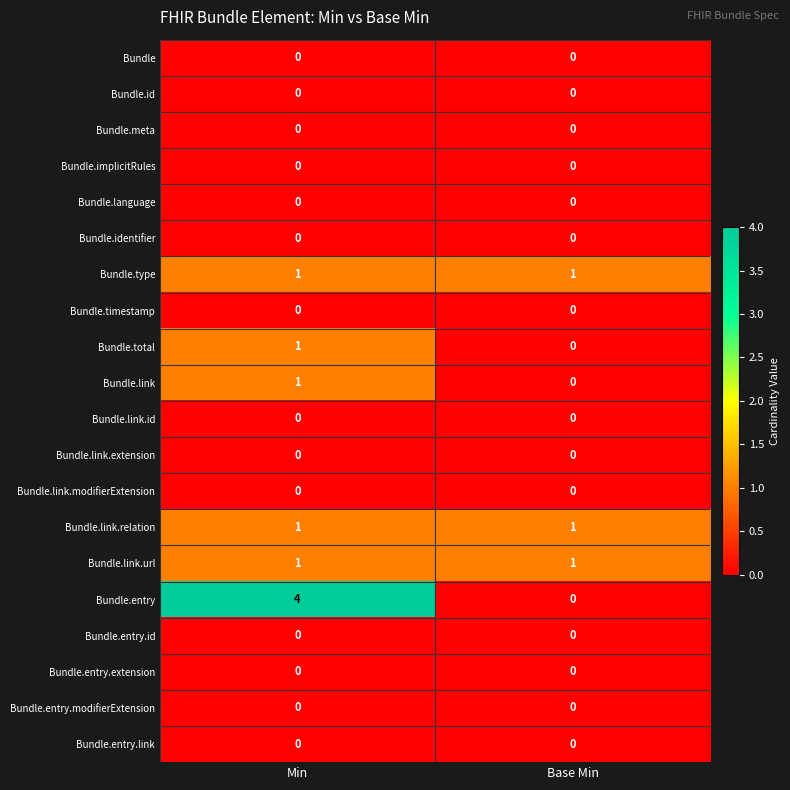

Between Min and Base Min, which series saw the biggest shift?

Bundle.entry